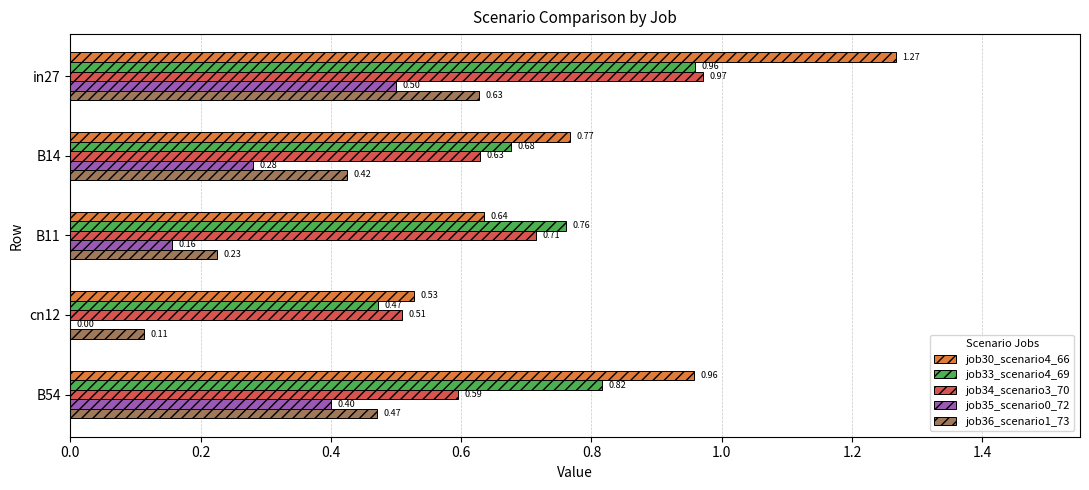

At which category is the sum across all series the highest?

in27